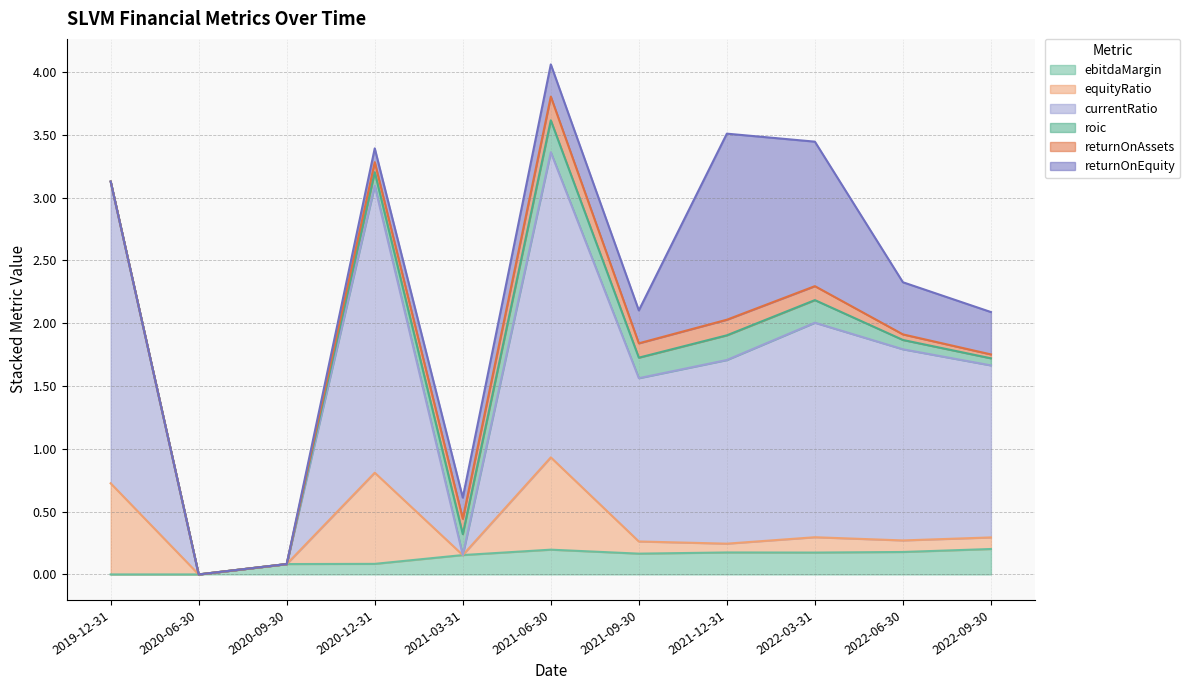

Which series has the largest range (max minus min)?

currentRatio